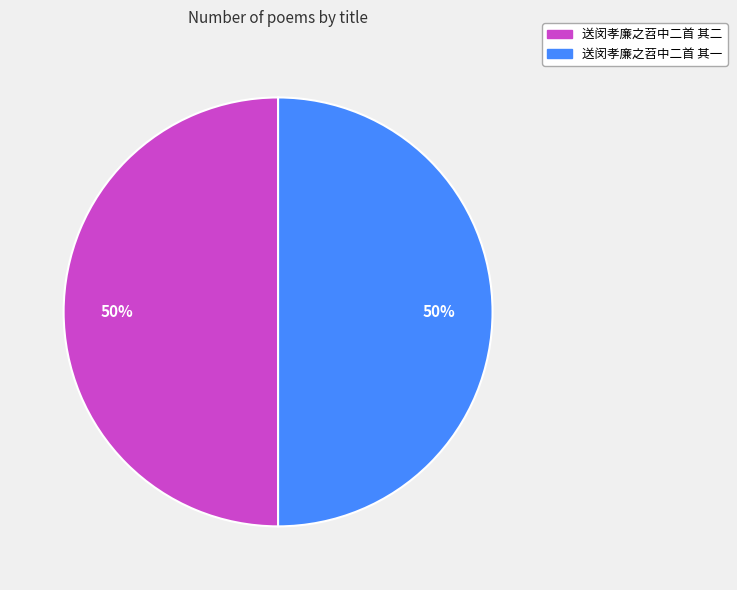

What percentage is the 送闵孝廉之苕中二首 其二 slice, to the nearest percent?

50%